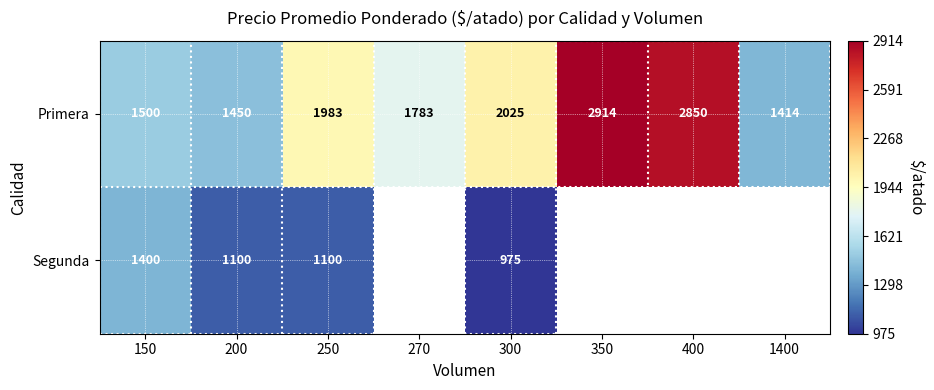

Which category has the lowest value in the Primera series?

1400